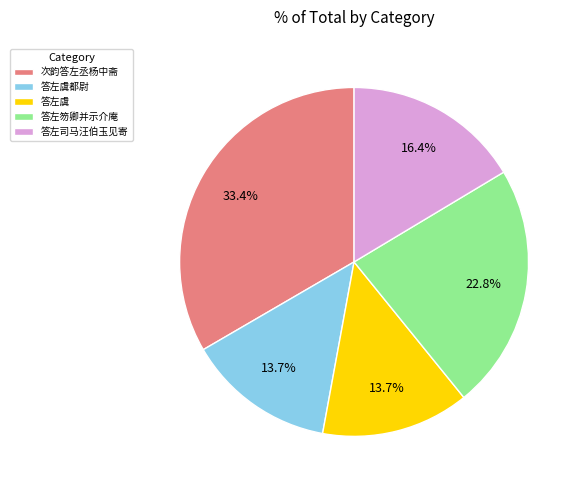

Combined, do 答左虞 and 答左虞都尉 account for over 50%?

No